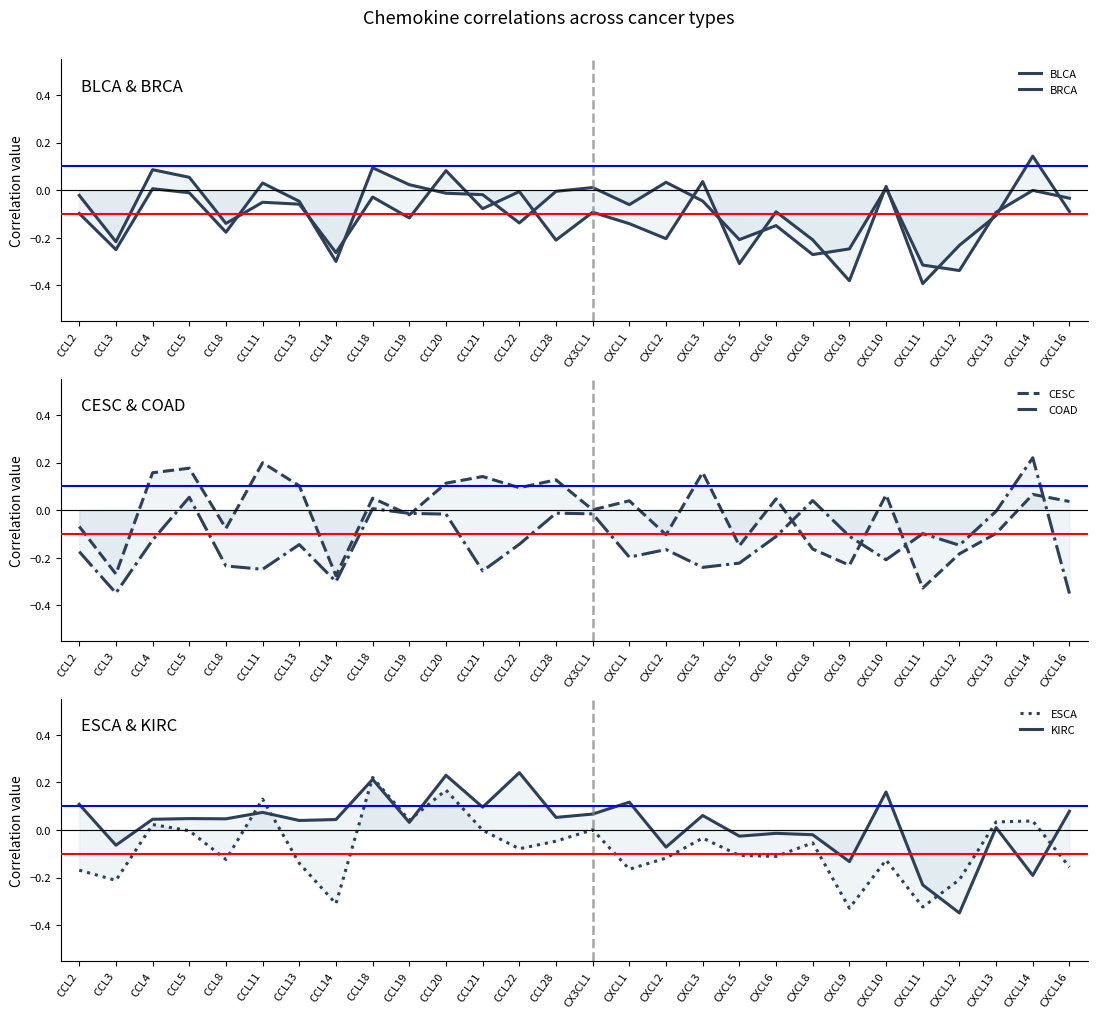

Is it true that ESCA equals -0.4 at CCL3?

False